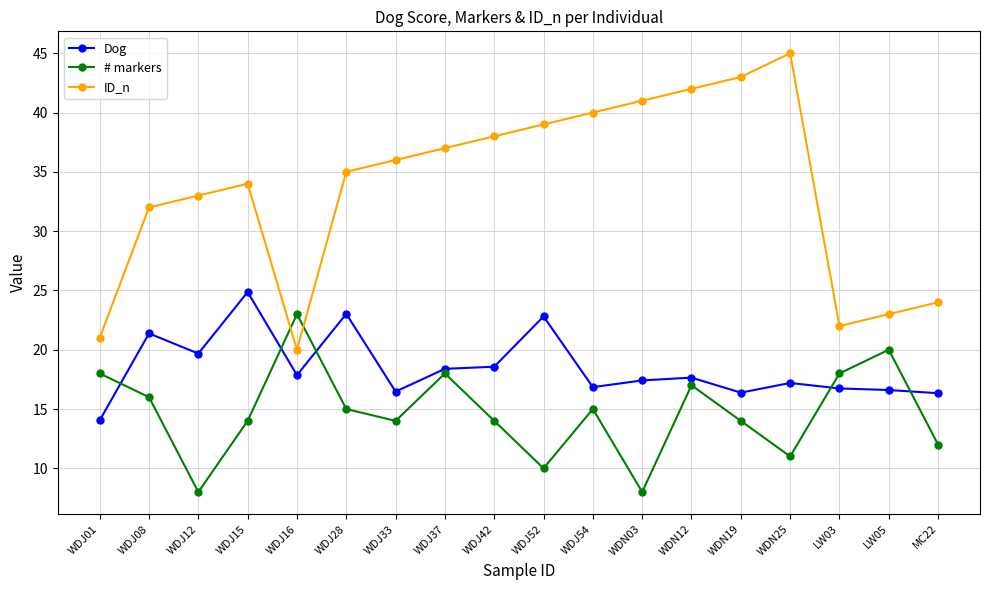

How many lines are shown in the chart?

3